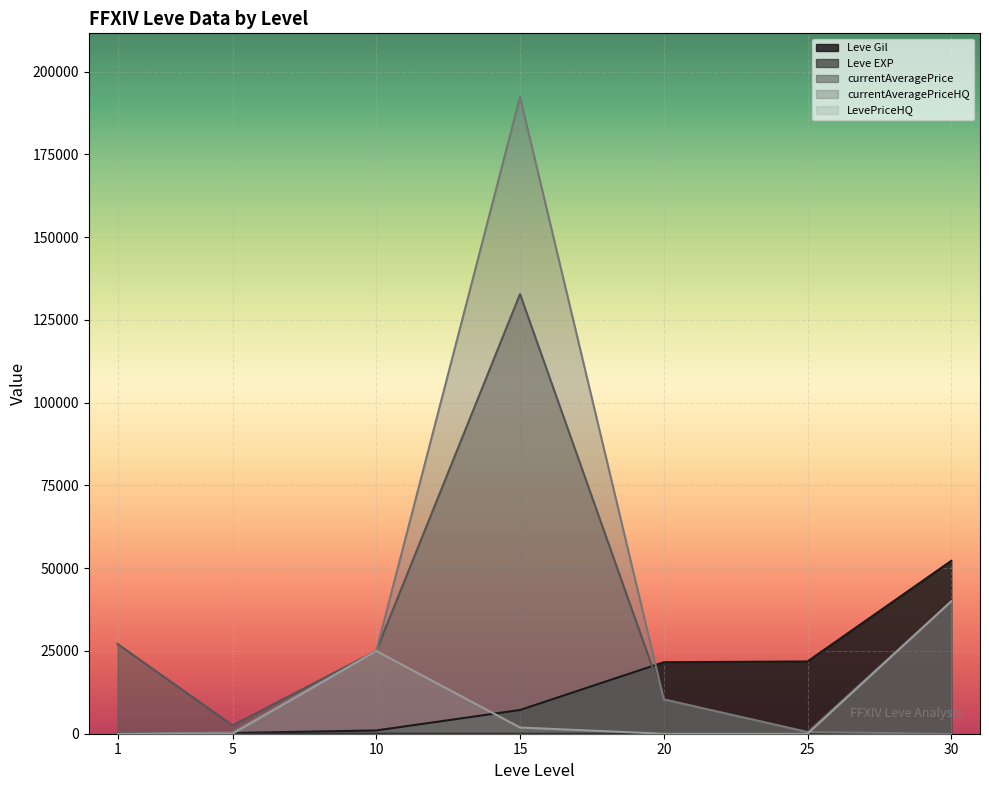

At how many categories does at least one series exceed 101665?

1